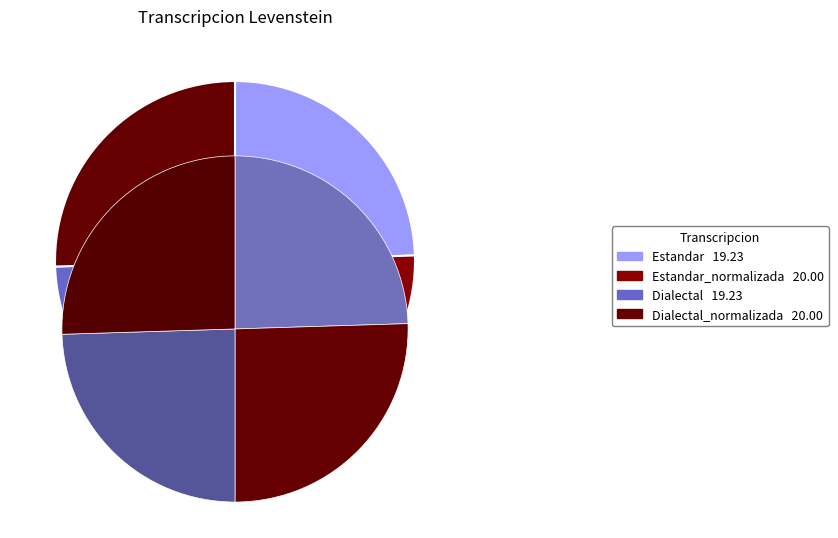

To the nearest percent, what is the average slice percentage?

25%